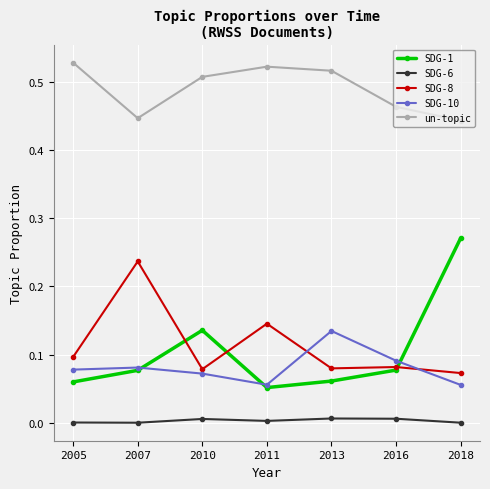

The value of SDG-6 at 2011 is 0.0. True or false?

True